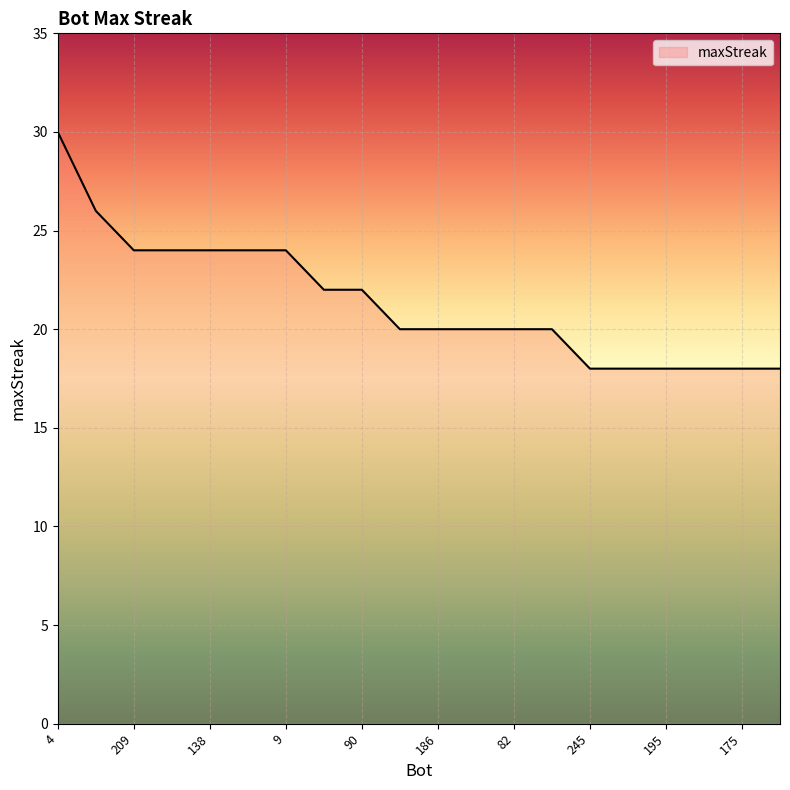

What is the difference between the maximum and minimum values?

12